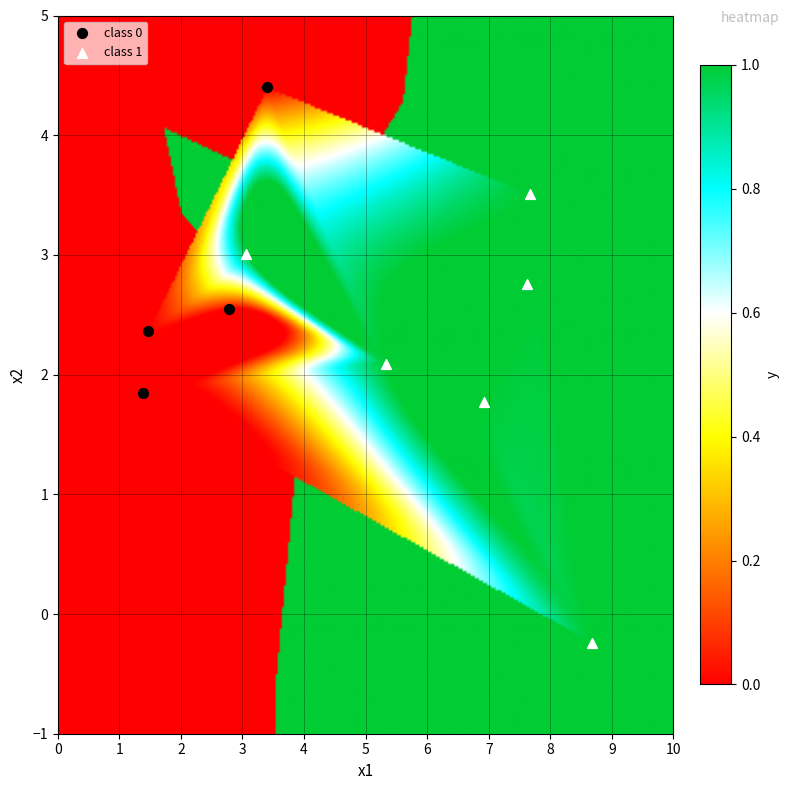

Which series contains the highest Y value?

class 0